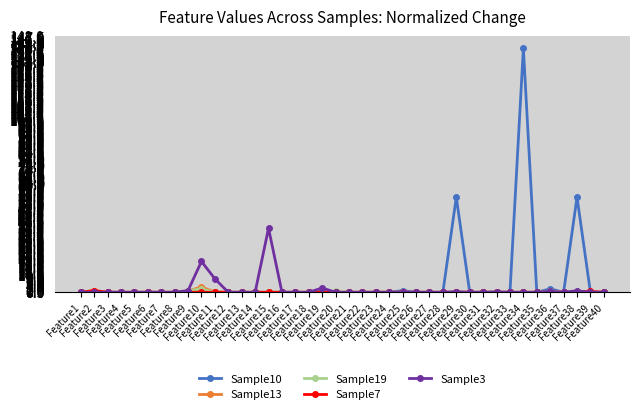

Which series has the widest spread of values?

Sample10